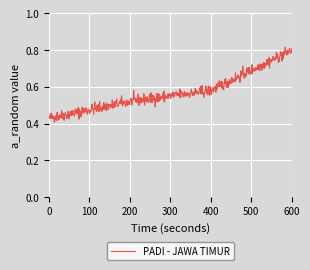

Does the chart display data point markers on the line(s)?

No